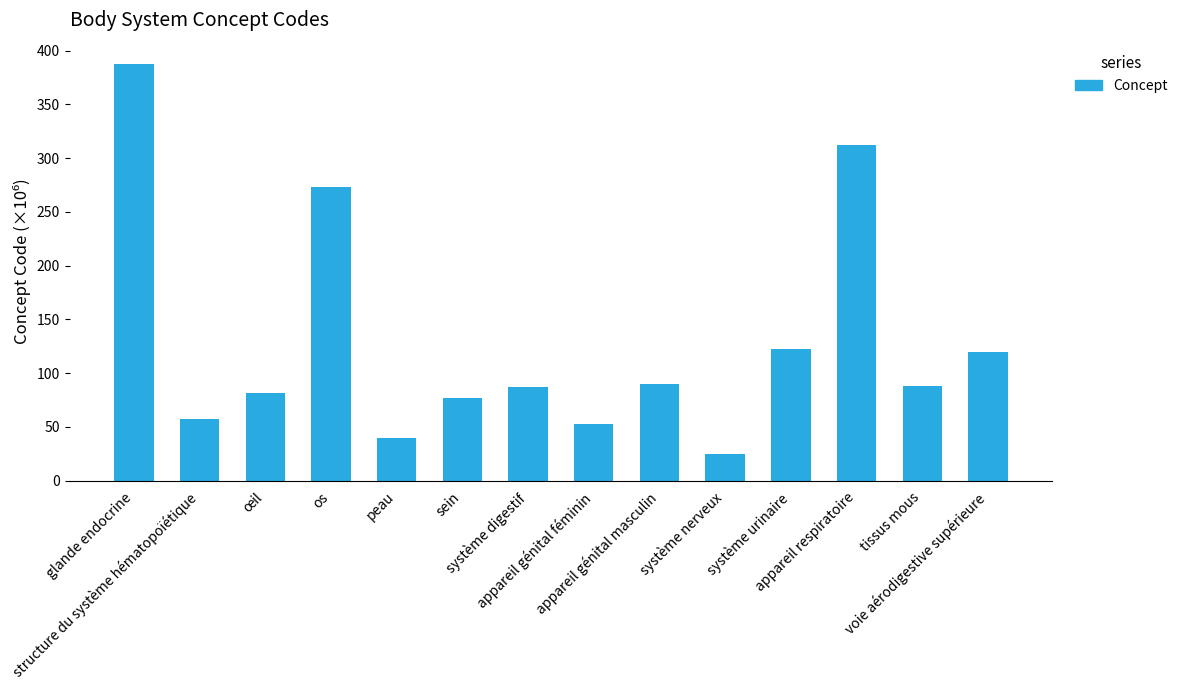

What is the change in value from glande endocrine to système nerveux?

-362.8